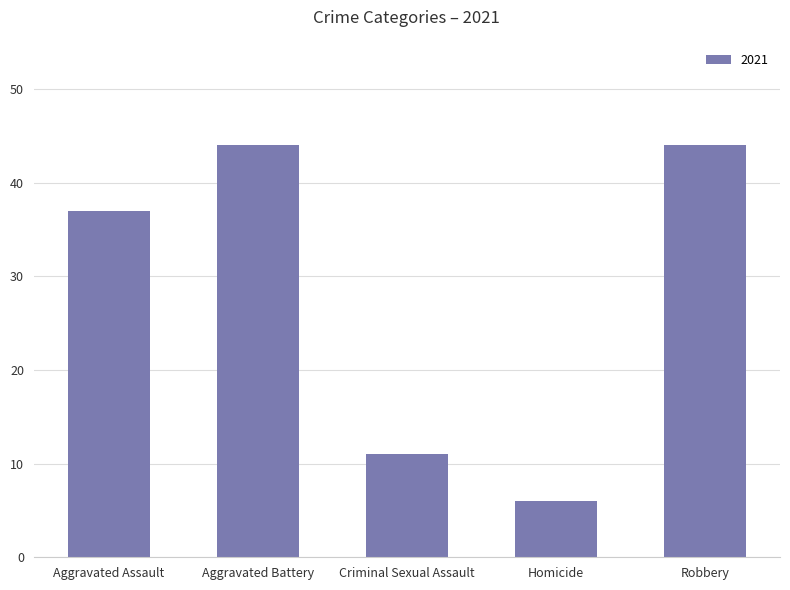

Reading left to right, list all the values displayed in this chart.

Aggravated Assault=37	Aggravated Battery=44	Criminal Sexual Assault=11	Homicide=6	Robbery=44